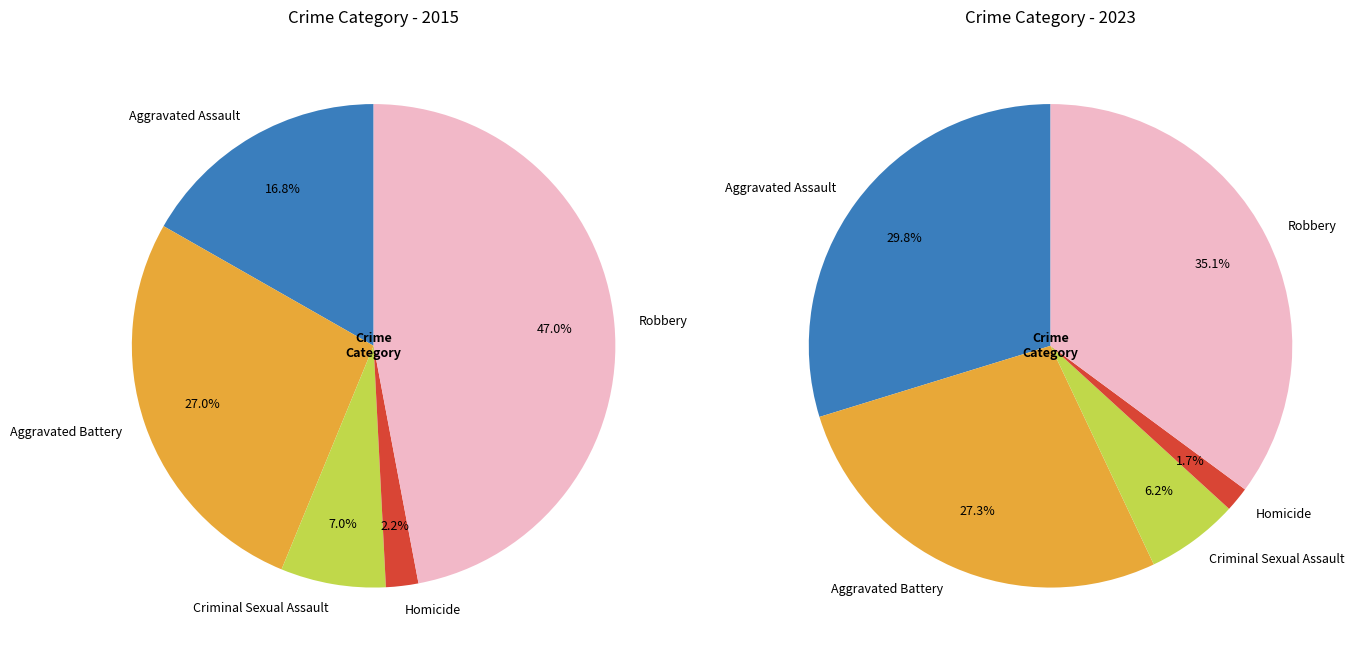

Which slice is the largest?

Robbery